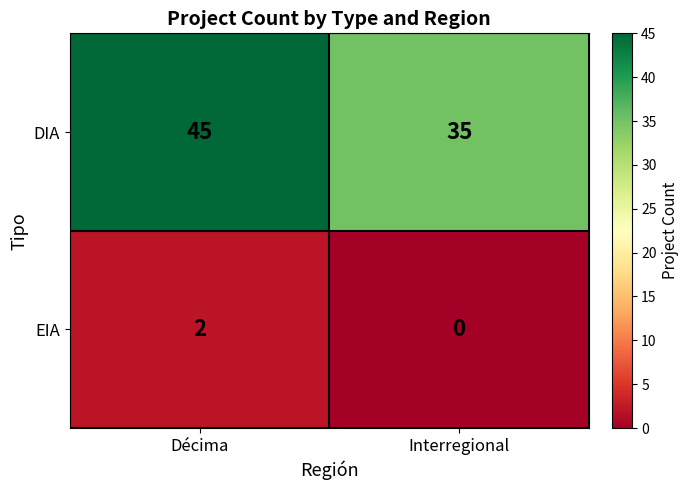

What is the difference between the DIA values at Décima and Interregional?

10